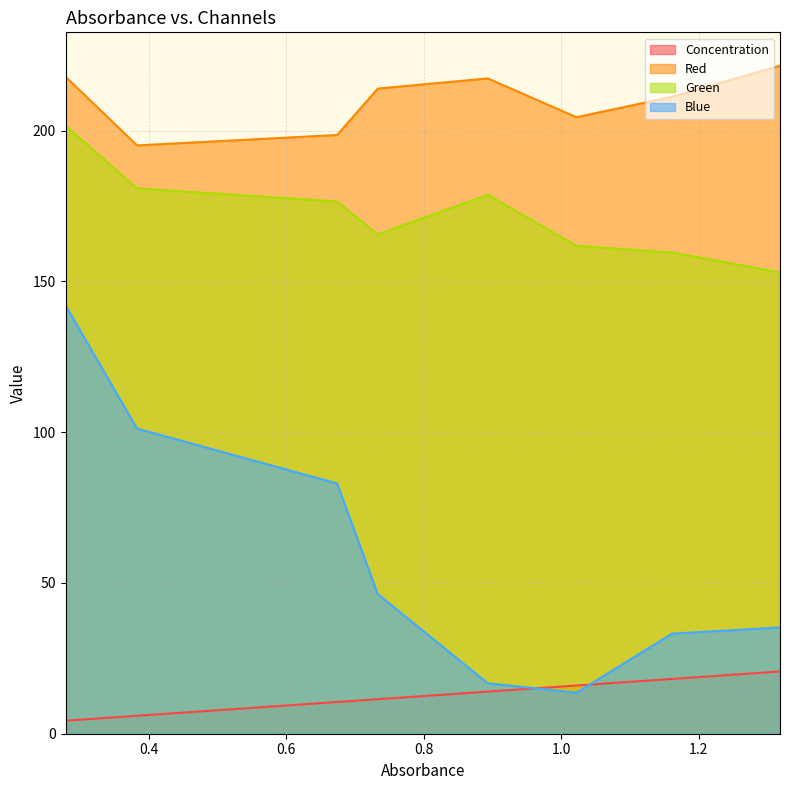

The value of Blue at 1.161 is 22.1. True or false?

False